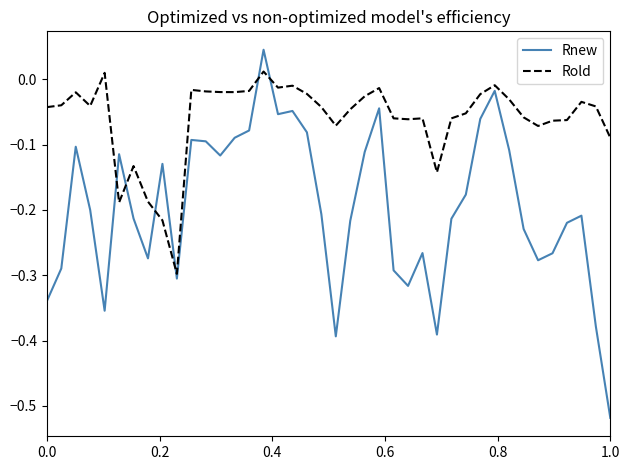

Which series has the largest total across all categories?

Rold